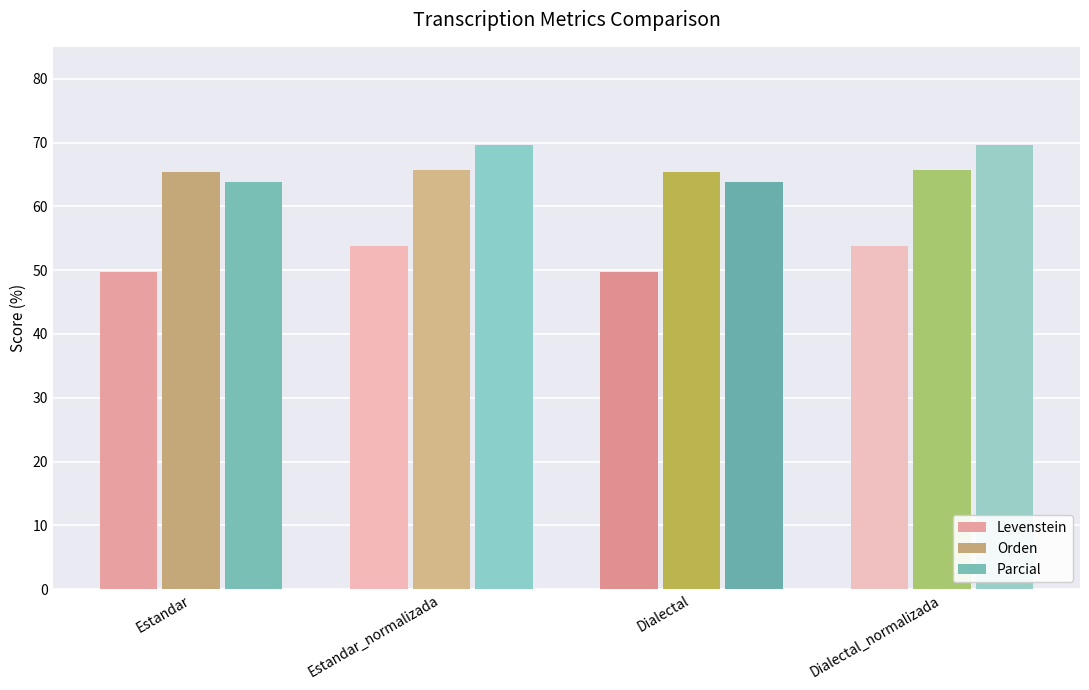

At which label does Levenstein first exceed 53?

Estandar_normalizada